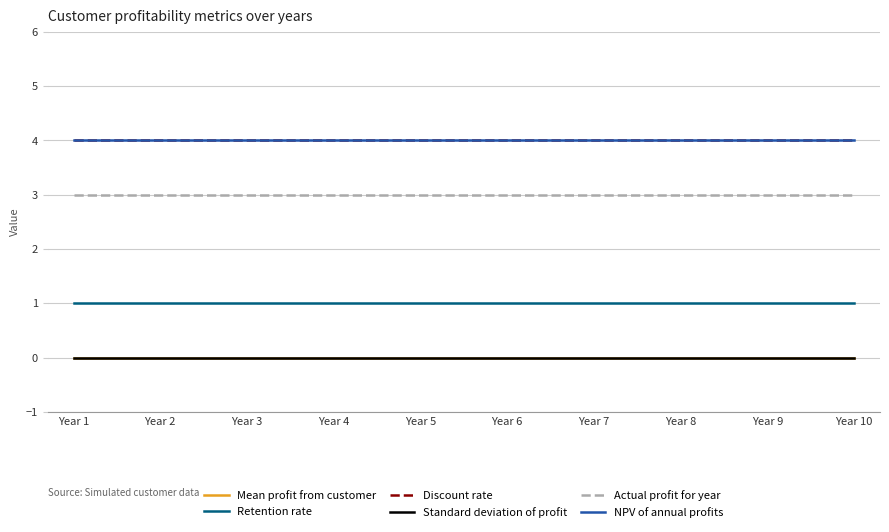

Which category has the highest value in the Retention rate series?

Year 1